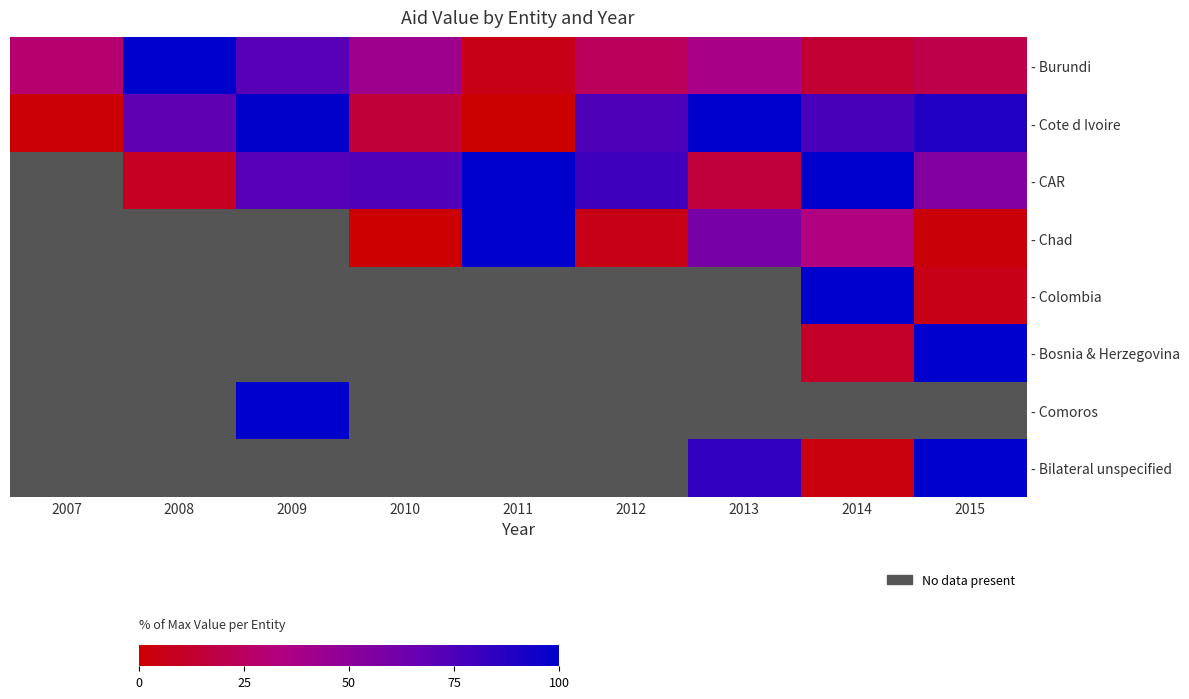

How many values in - Colombia are above zero?

2